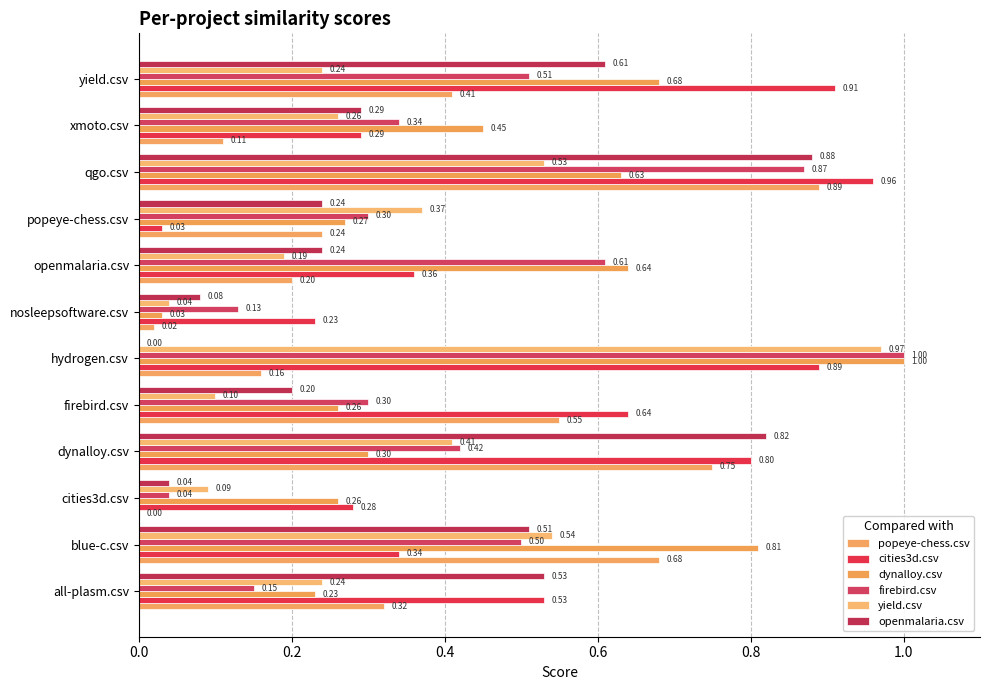

Reading left to right, list all the values displayed in this chart.

popeye-chess.csv: 0.3	0.7	0.0	0.8	0.6	0.2	0.0	0.2	0.2	0.9	0.1	0.4
cities3d.csv: 0.5	0.3	0.3	0.8	0.6	0.9	0.2	0.4	0.0	1.0	0.3	0.9
dynalloy.csv: 0.2	0.8	0.3	0.3	0.3	1.0	0.0	0.6	0.3	0.6	0.5	0.7
firebird.csv: 0.1	0.5	0.0	0.4	0.3	1.0	0.1	0.6	0.3	0.9	0.3	0.5
yield.csv: 0.2	0.5	0.1	0.4	0.1	1.0	0.0	0.2	0.4	0.5	0.3	0.2
openmalaria.csv: 0.5	0.5	0.0	0.8	0.2	0.0	0.1	0.2	0.2	0.9	0.3	0.6